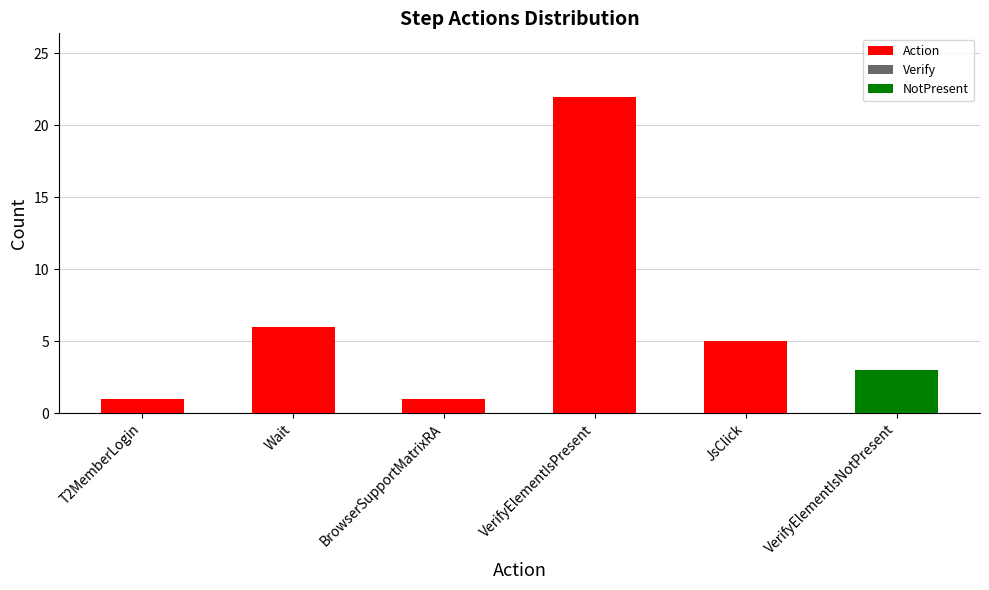

How many data points does each series have?

6